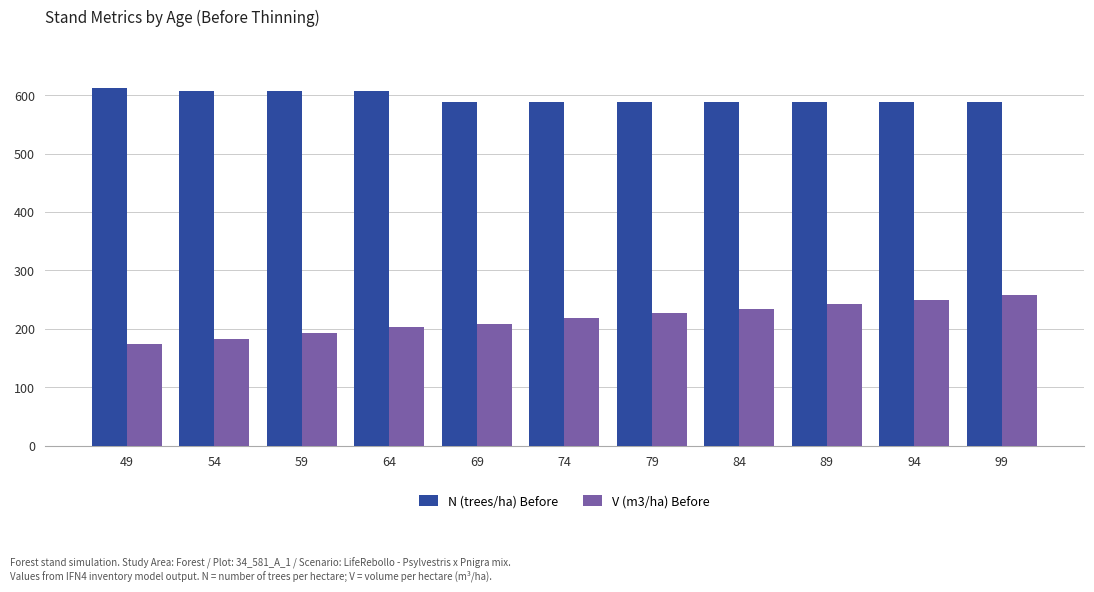

What is the total value across all series at 54?

790.2